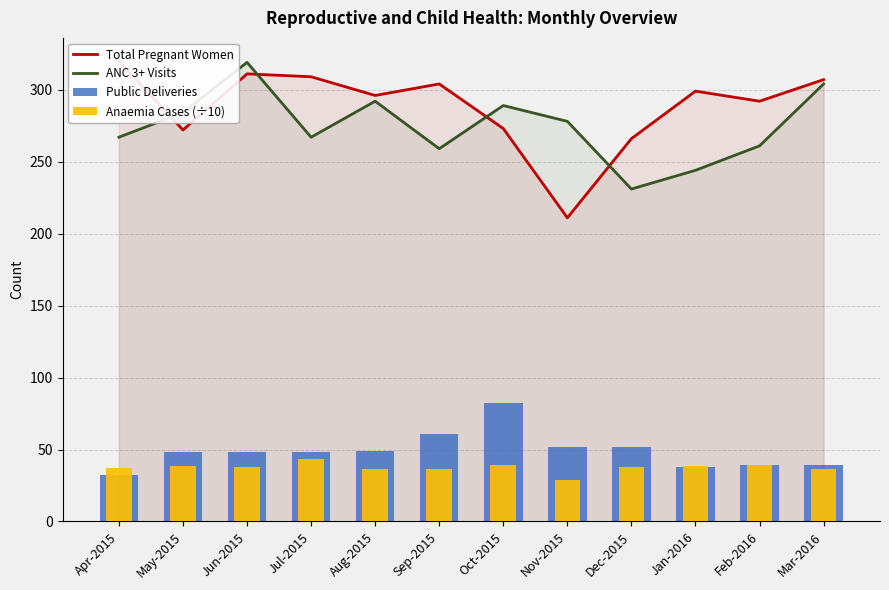

What is the value of the Anaemia Cases (÷10) bar at the 1st from the left?

37.5